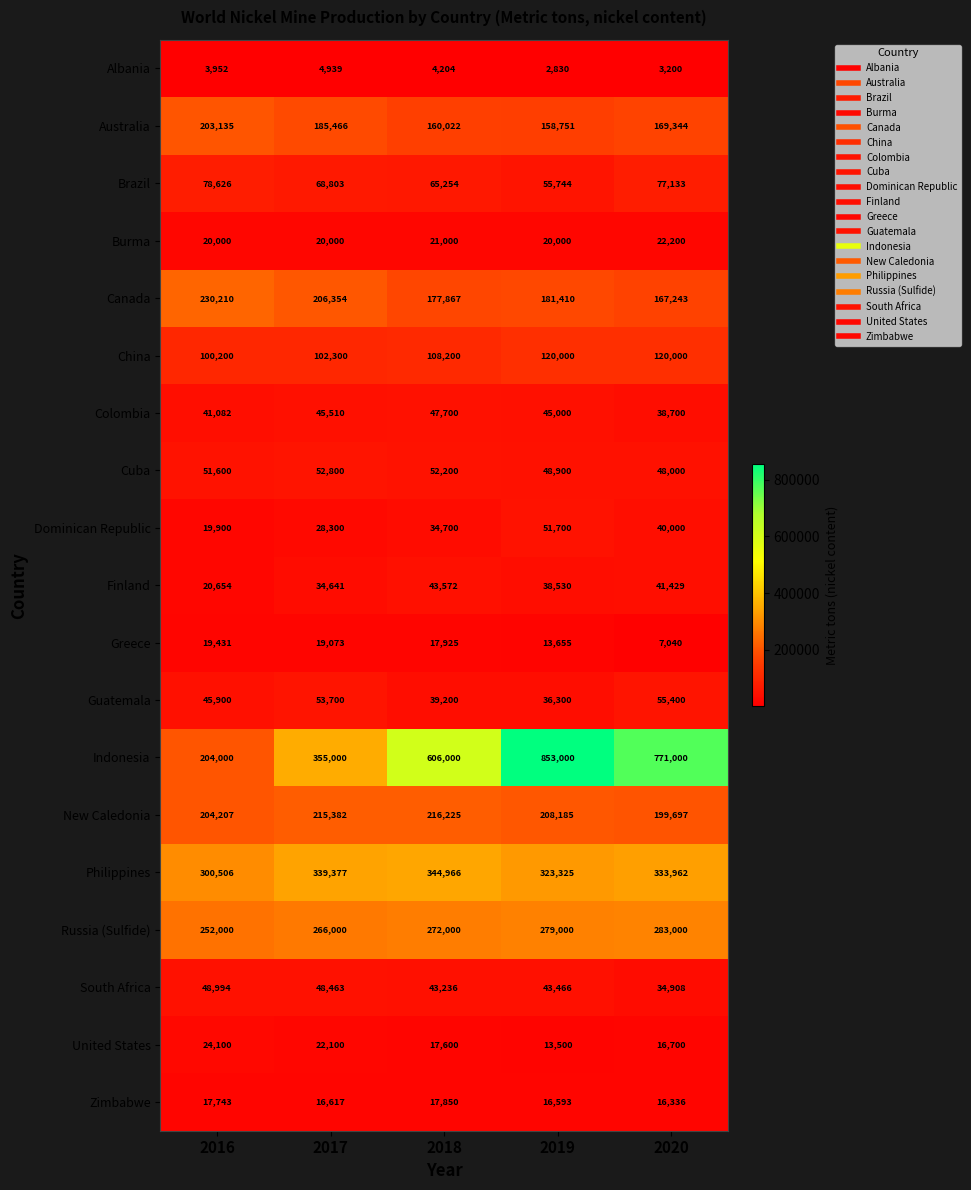

Between 2020 and 2018, which is larger?

2018